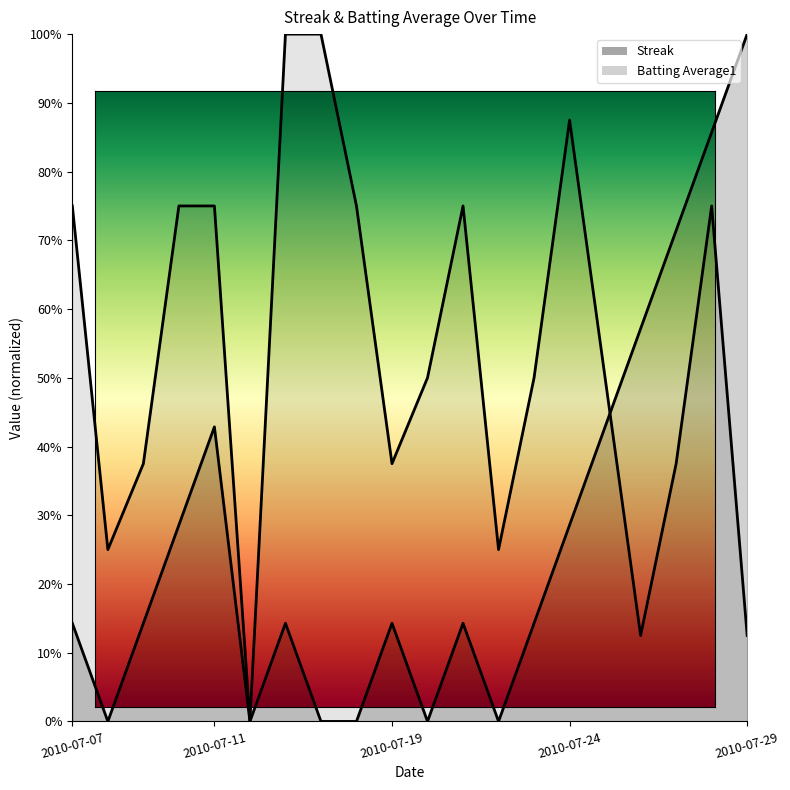

Count the Streak values in the range 0 to 1.

20